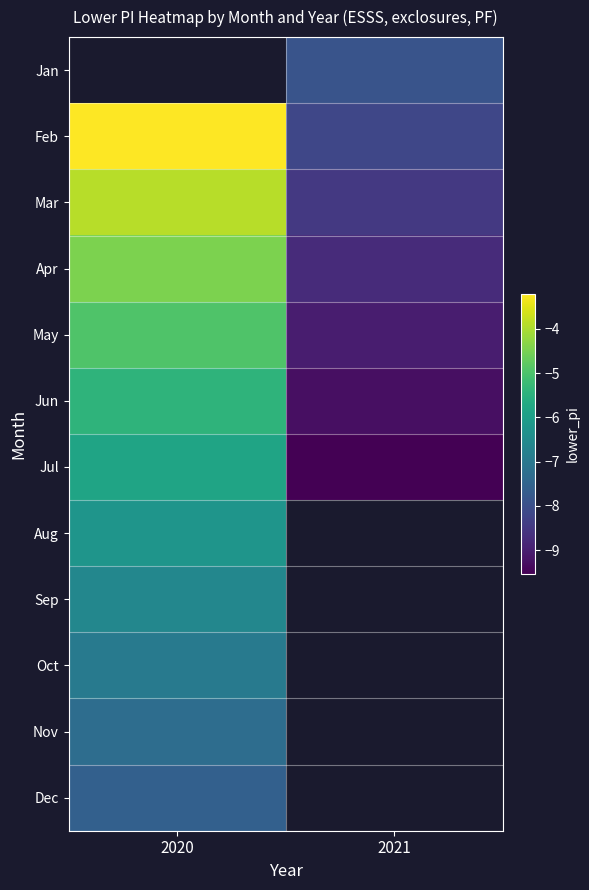

How many categories are shown in the chart?

2